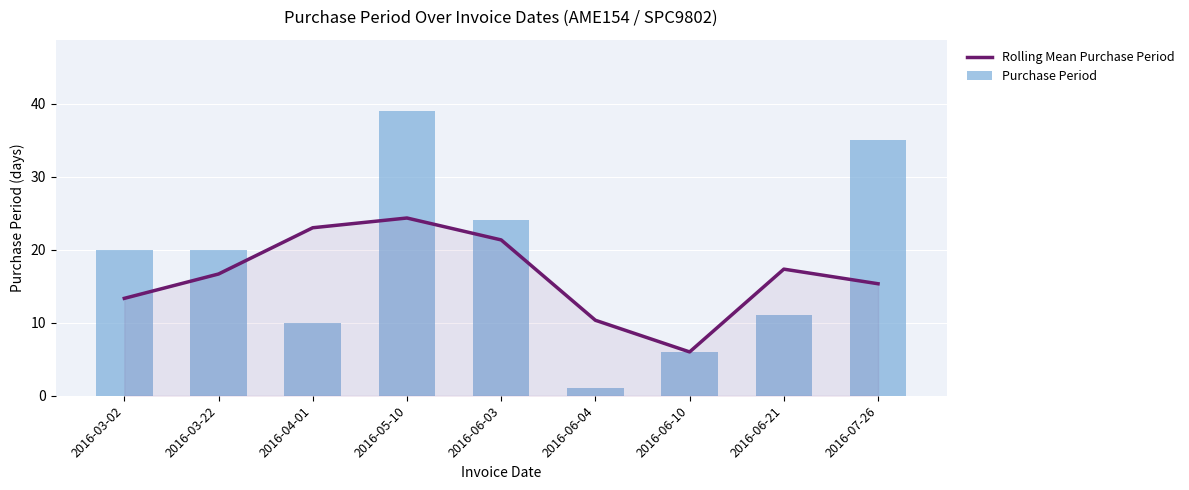

What is the value of the Purchase Period bar at the 6th from the left?

1.0